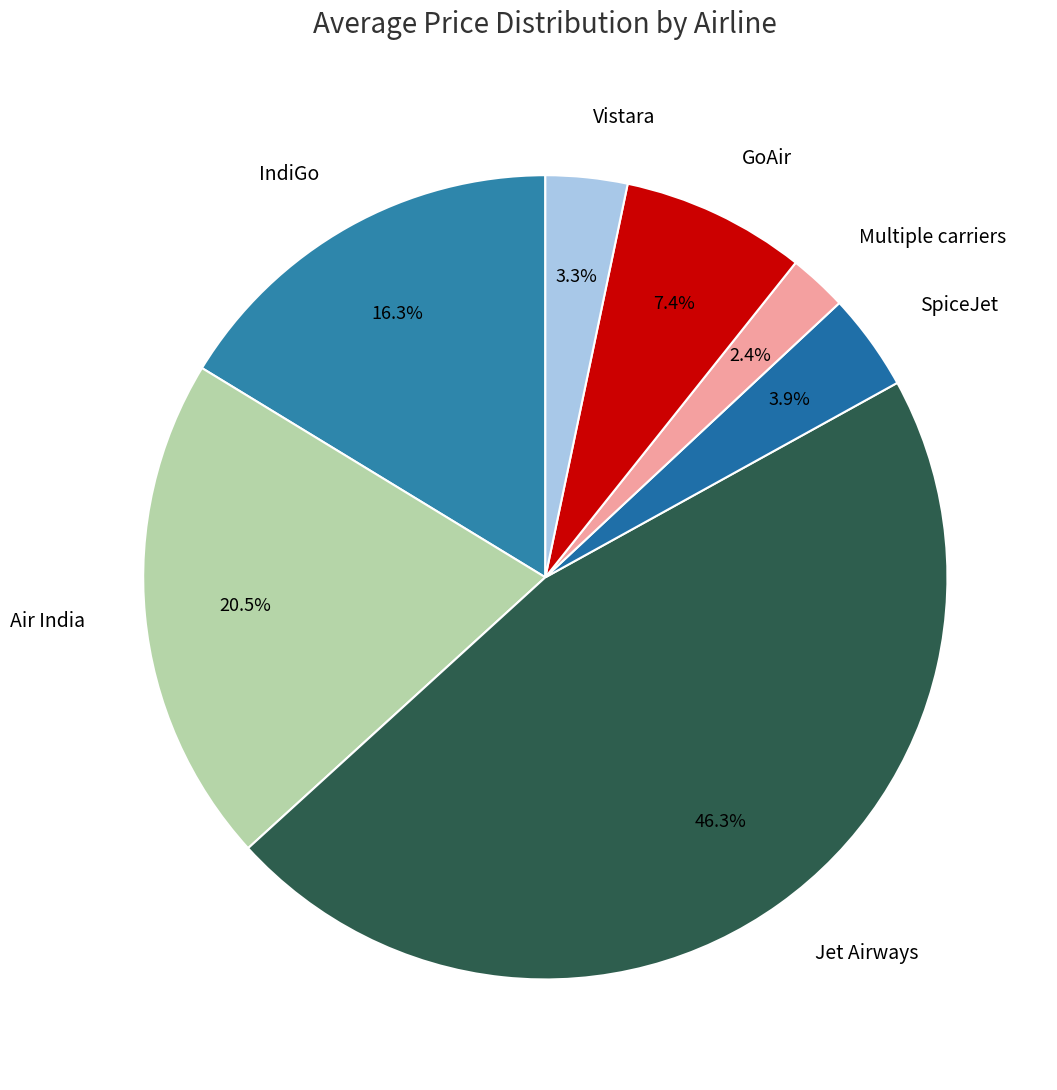

How much of the chart is everything except SpiceJet?

96.1%